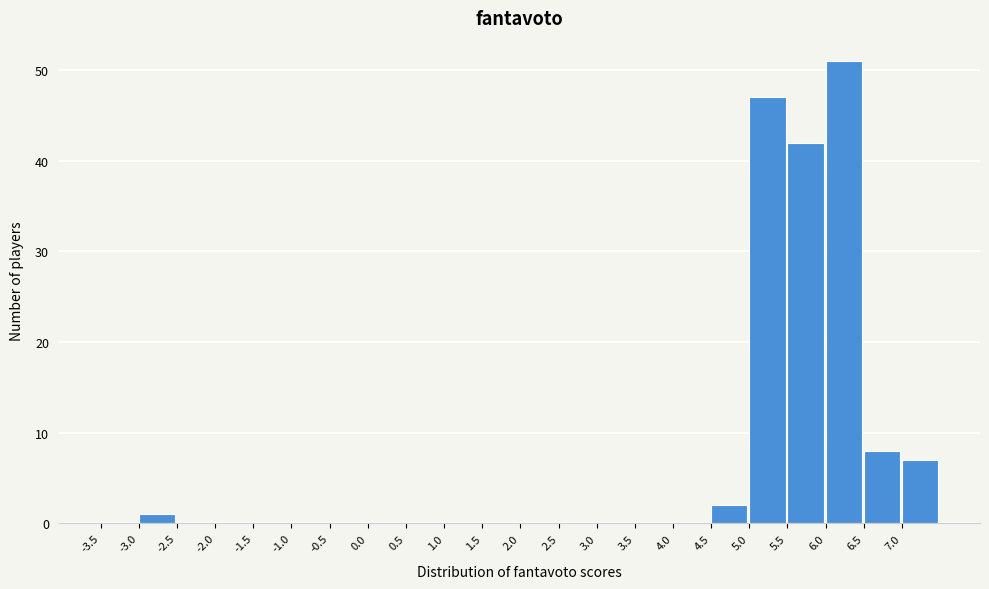

Reading left to right, list every bar in this chart as the range it spans on the x-axis followed by its height. The values are not printed on the chart, so give them approximately, as read against the axis.

-3.5 to -3.0: 0
-3.0 to -2.5: 1
-2.5 to -2.0: 0
-2.0 to -1.5: 0
-1.5 to -1.0: 0
-1.0 to -0.5: 0
-0.5 to 0.0: 0
0.0 to 0.5: 0
0.5 to 1.0: 0
1.0 to 1.5: 0
1.5 to 2.0: 0
2.0 to 2.5: 0
2.5 to 3.0: 0
3.0 to 3.5: 0
3.5 to 4.0: 0
4.0 to 4.5: 0
4.5 to 5.0: 2
5.0 to 5.5: 47
5.5 to 6.0: 42
6.0 to 6.5: 51
6.5 to 7.0: 8
7.0 to 7.5: 7